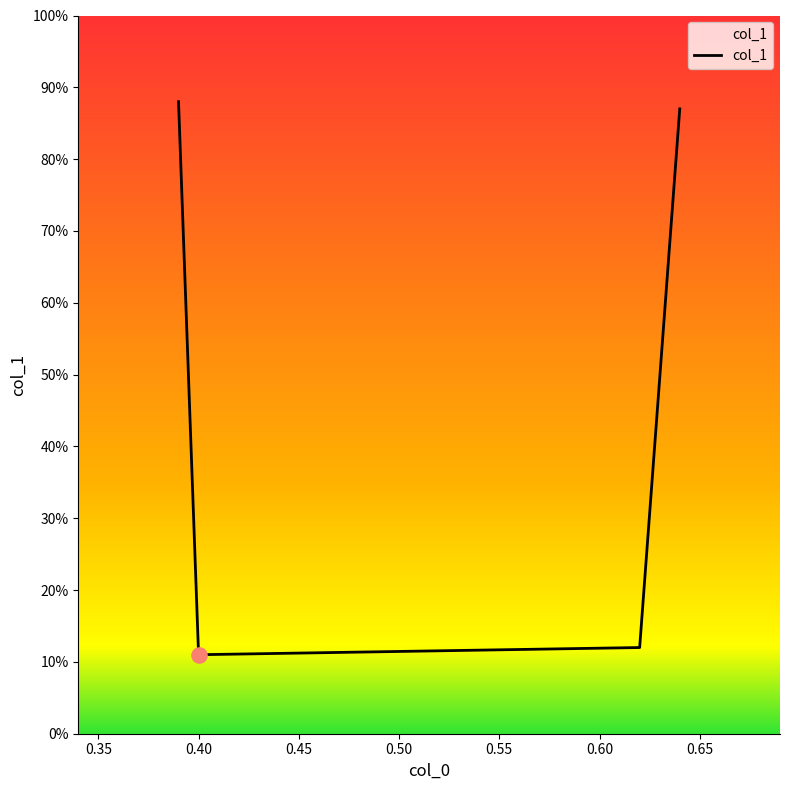

Does the chart have visible grid lines?

No